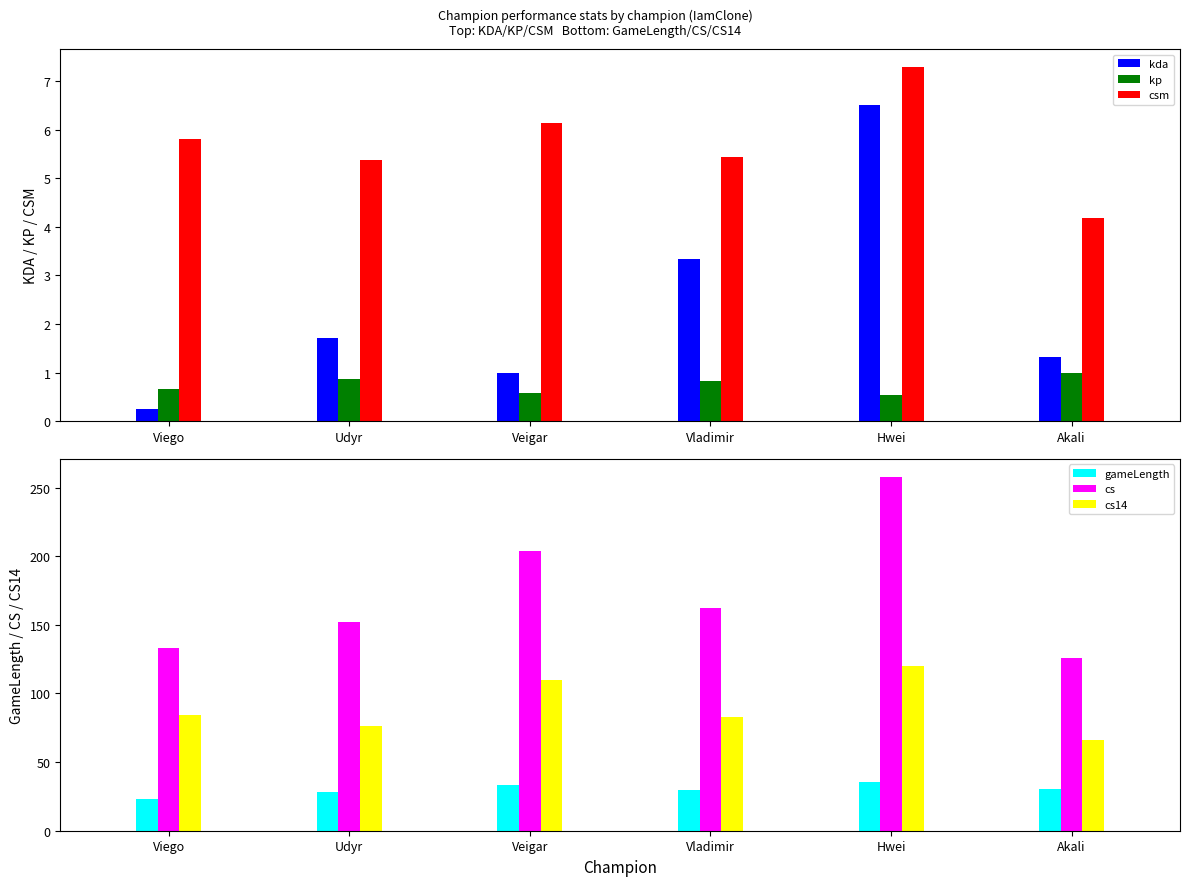

What is the minimum value for kda?

0.2